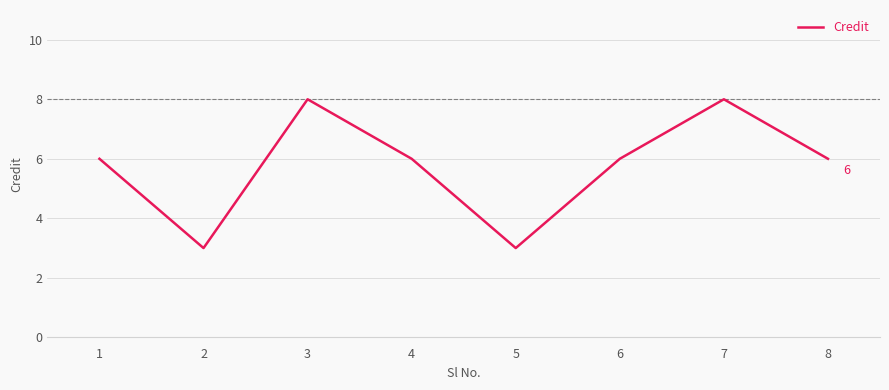

What is the maximum value shown in the chart?

8